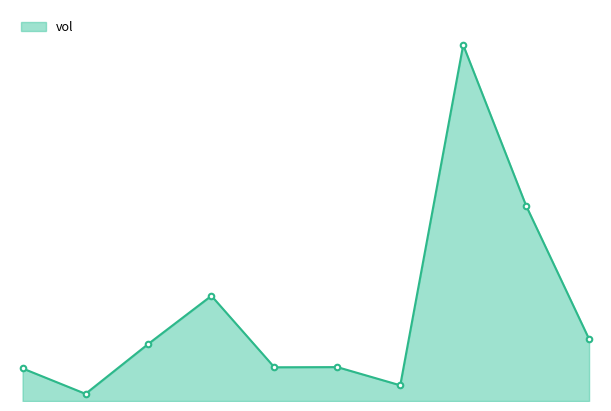

Does the chart have visible grid lines?

No